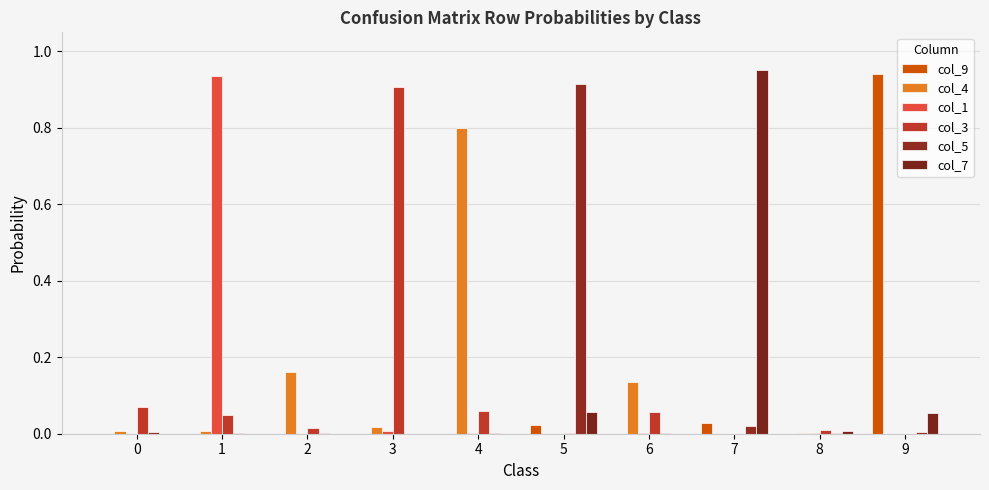

Which series changed the most between 7 and 8?

col_7